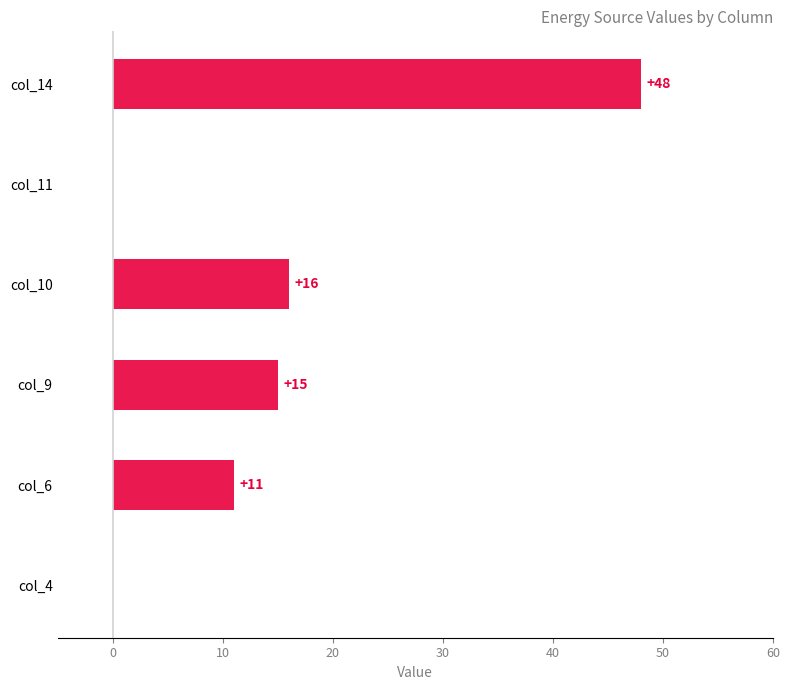

Is it true that the value at col_14 is 77?

False